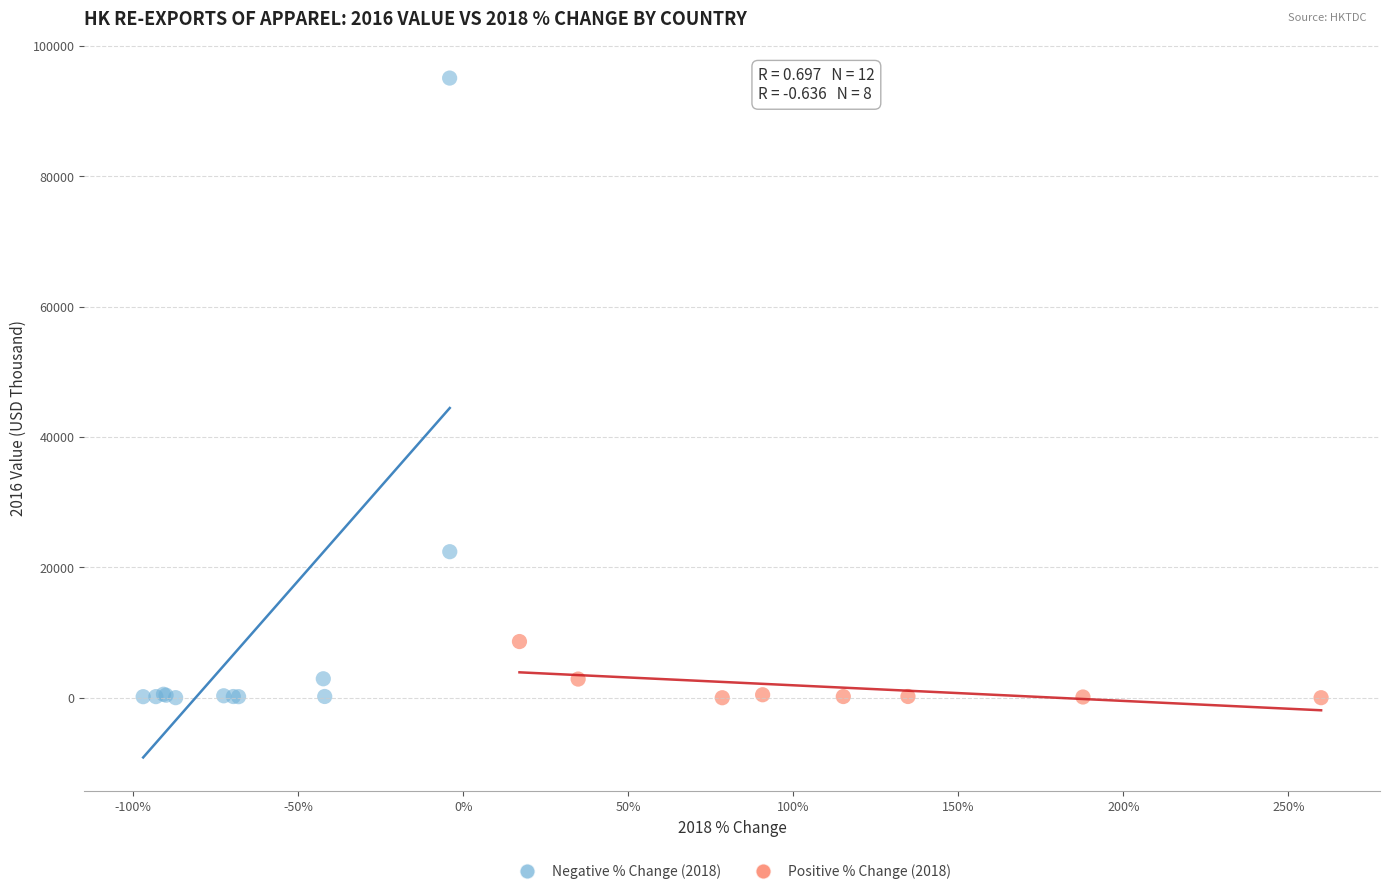

Which series contains the highest Y value?

Negative % Change (2018)